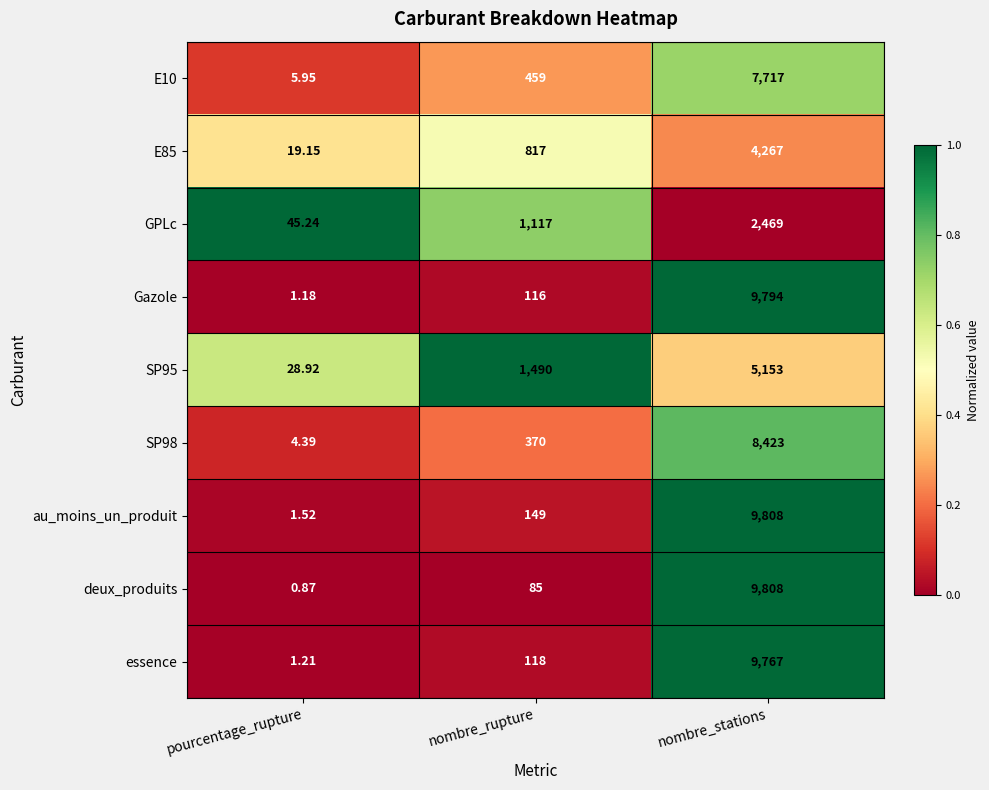

Which series has the largest range (max minus min)?

deux_produits